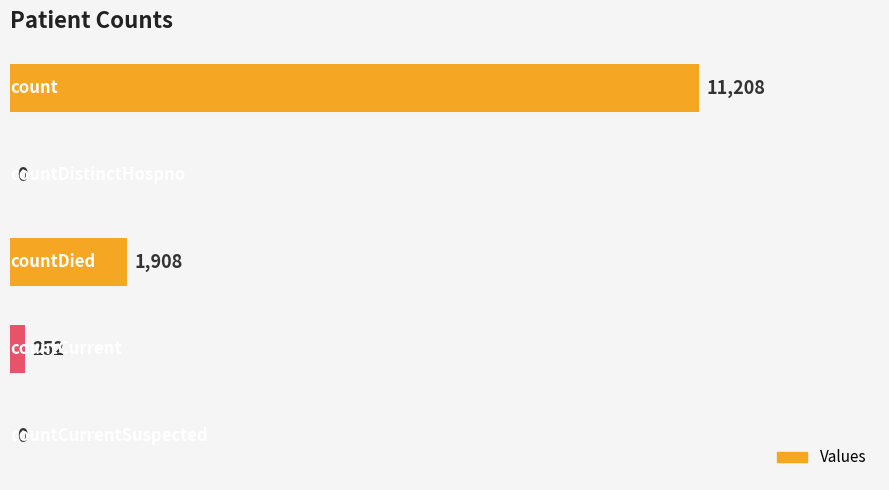

Are the bars grouped side by side (vs. stacked)?

No